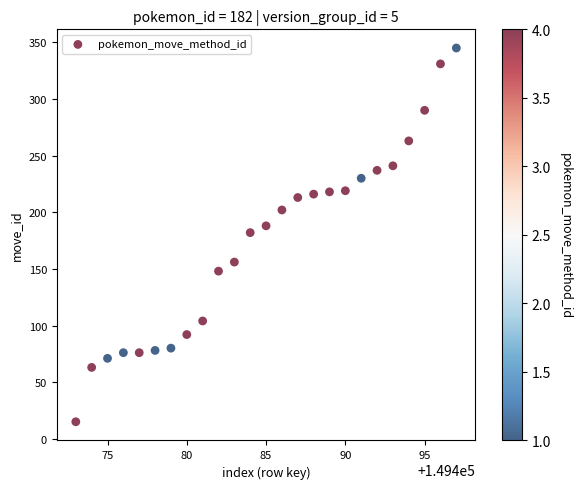

What is the range of Y values (max minus min)?

330